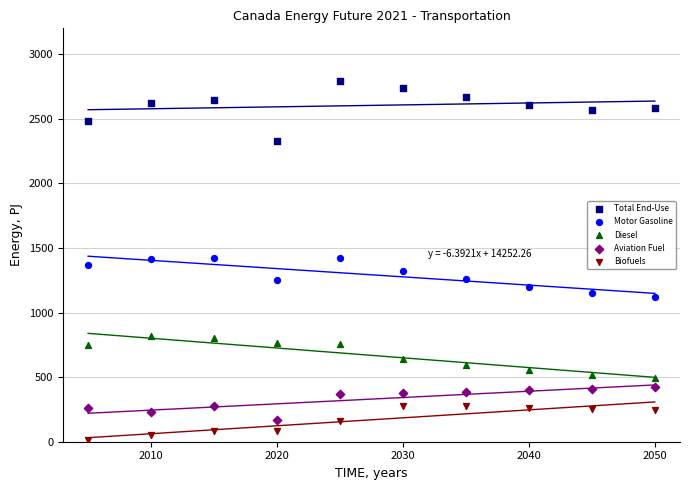

Which series has the largest Y range (max minus min)?

Total End-Use